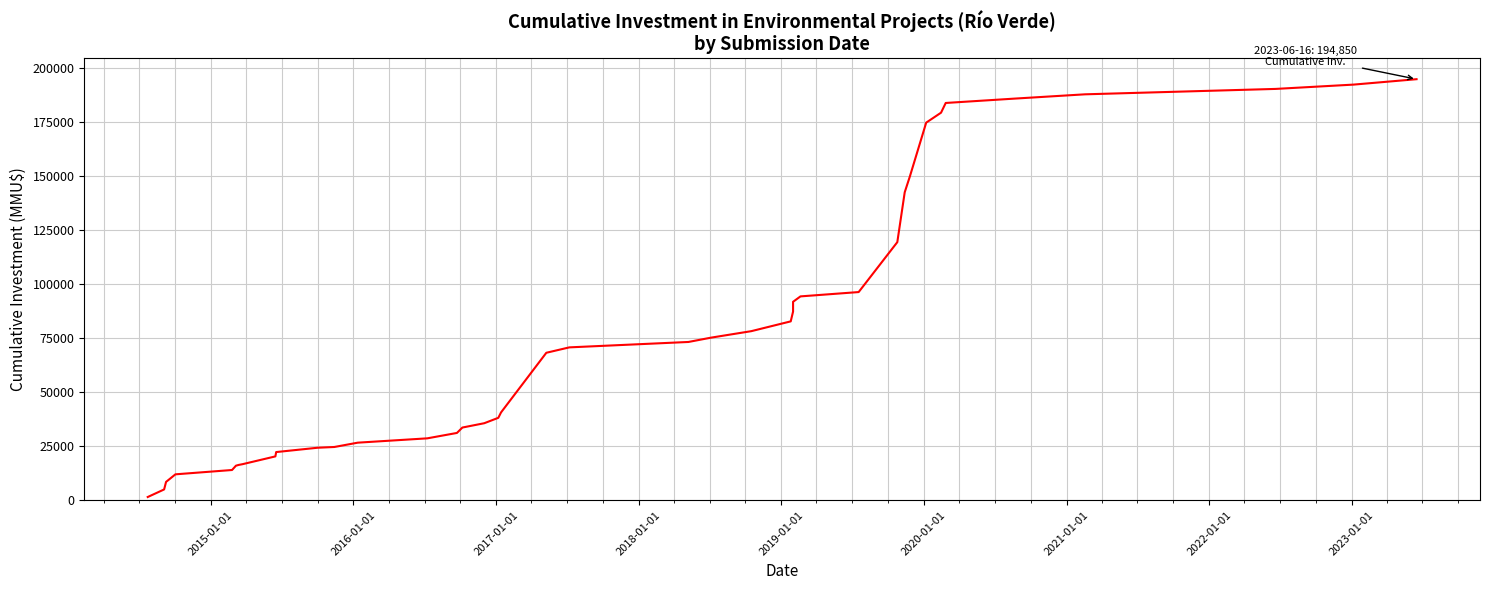

What is the value of the 29th point from the left?

96343